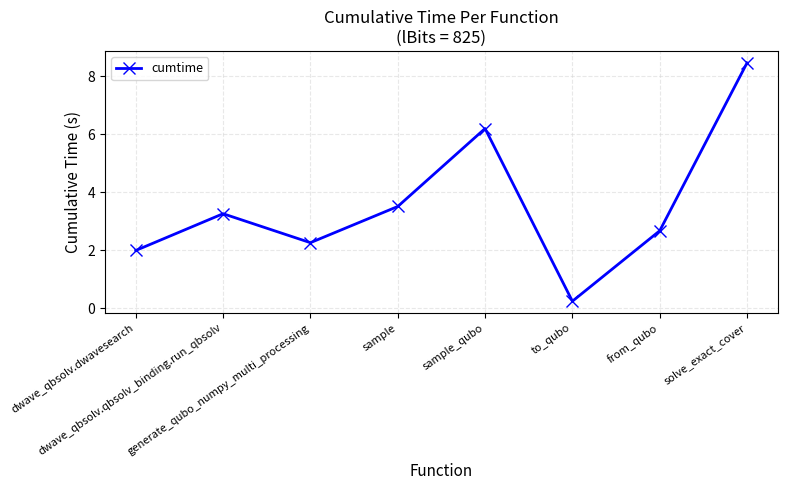

What is the ratio of the value at solve_exact_cover to the value at dwave_qbsolv.dwavesearch?

4.2